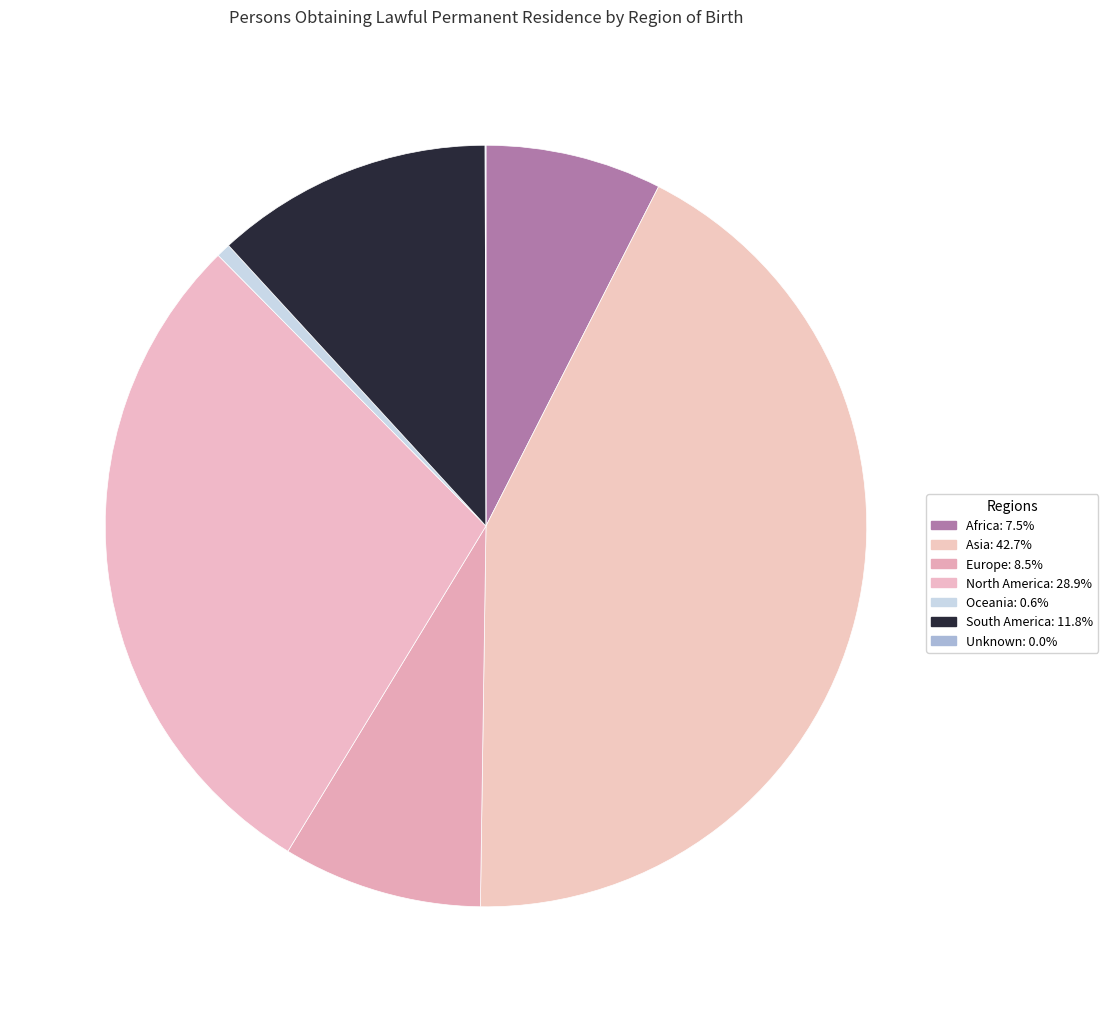

To the nearest percent, what is the combined percentage of Unknown and Asia?

43%